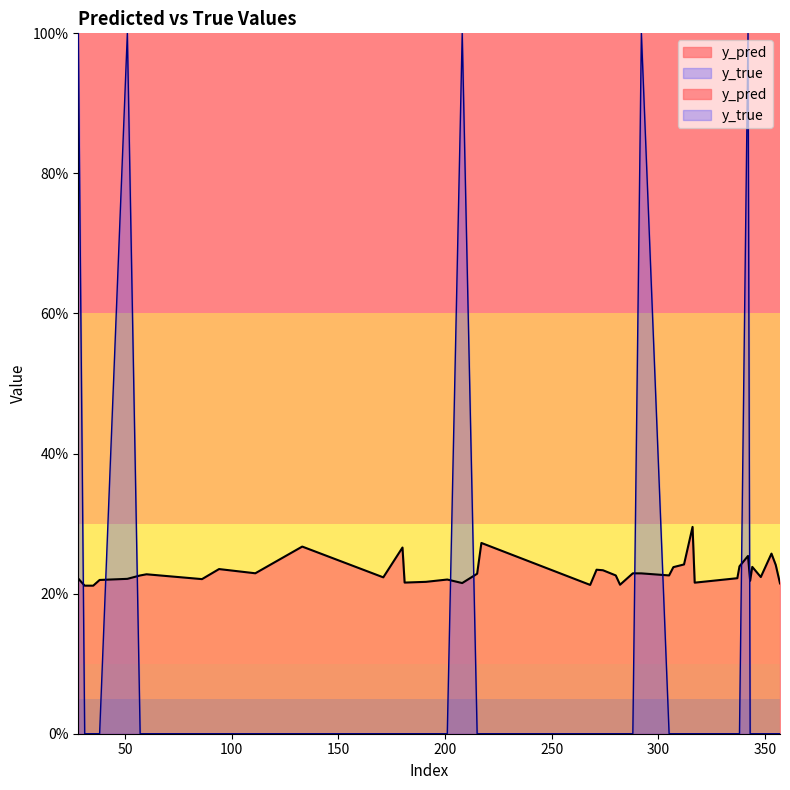

Reading left to right, list all the values displayed in this chart.

y_pred: 28=0.2	31=0.2	35=0.2	38=0.2	51=0.2	57=0.2	60=0.2	86=0.2	94=0.2	111=0.2	133=0.3	171=0.2	180=0.3	181=0.2	191=0.2	201=0.2	208=0.2	215=0.2	217=0.3	268=0.2	271=0.2	274=0.2	280=0.2	282=0.2	288=0.2	292=0.2	305=0.2	307=0.2	312=0.2	316=0.3	317=0.2	337=0.2	338=0.2	342=0.3	343=0.2	344=0.2	348=0.2	353=0.3	355=0.2	357=0.2
y_true: 28=1.0	31=0.0	35=0.0	38=0.0	51=1.0	57=0.0	60=0.0	86=0.0	94=0.0	111=0.0	133=0.0	171=0.0	180=0.0	181=0.0	191=0.0	201=0.0	208=1.0	215=0.0	217=0.0	268=0.0	271=0.0	274=0.0	280=0.0	282=0.0	288=0.0	292=1.0	305=0.0	307=0.0	312=0.0	316=0.0	317=0.0	337=0.0	338=0.0	342=1.0	343=0.0	344=0.0	348=0.0	353=0.0	355=0.0	357=0.0